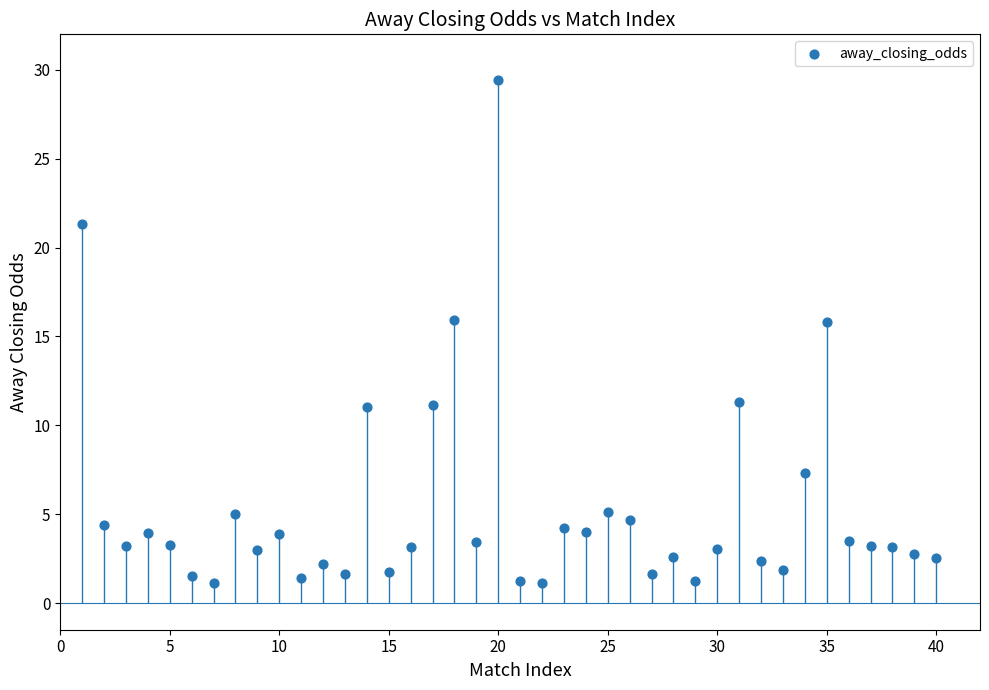

What is the range of X values (max minus min)?

39.0